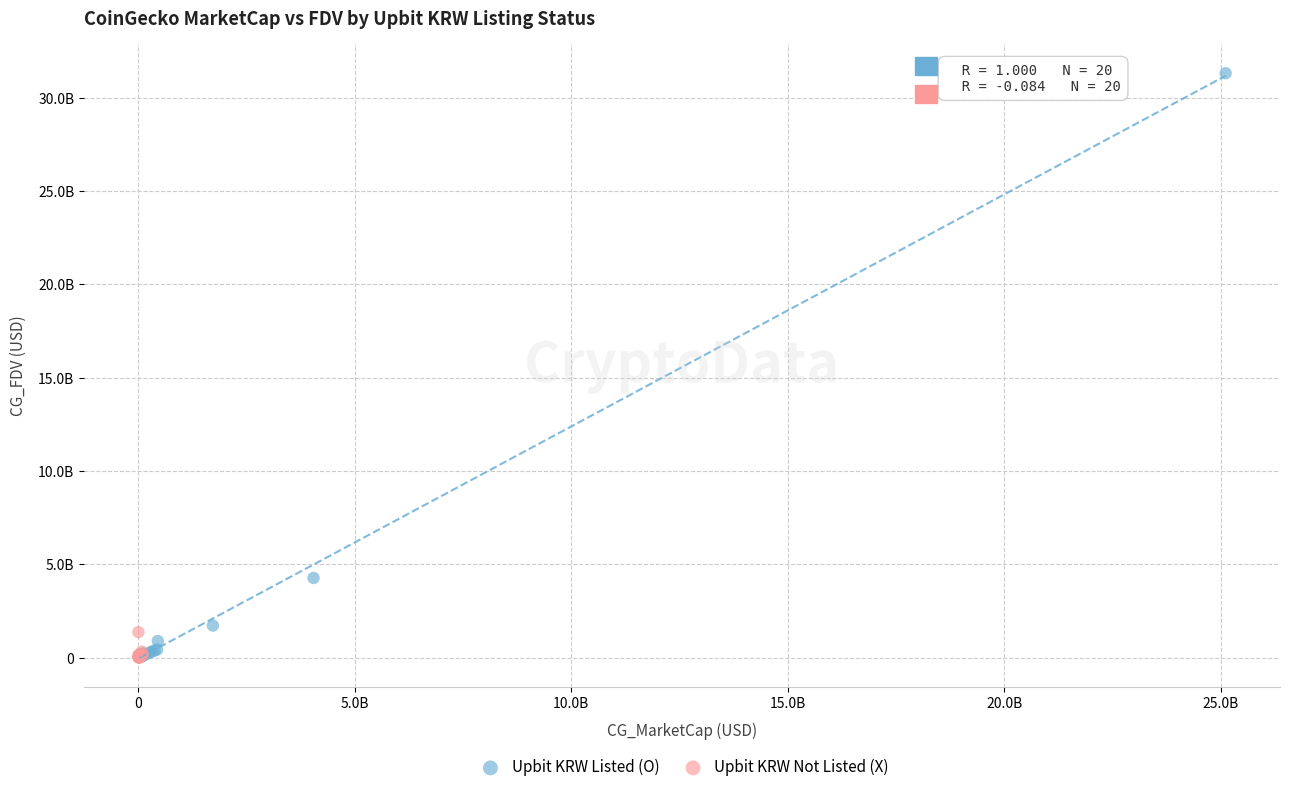

What are all the series names shown in the legend?

Upbit KRW Listed (O), Upbit KRW Not Listed (X)